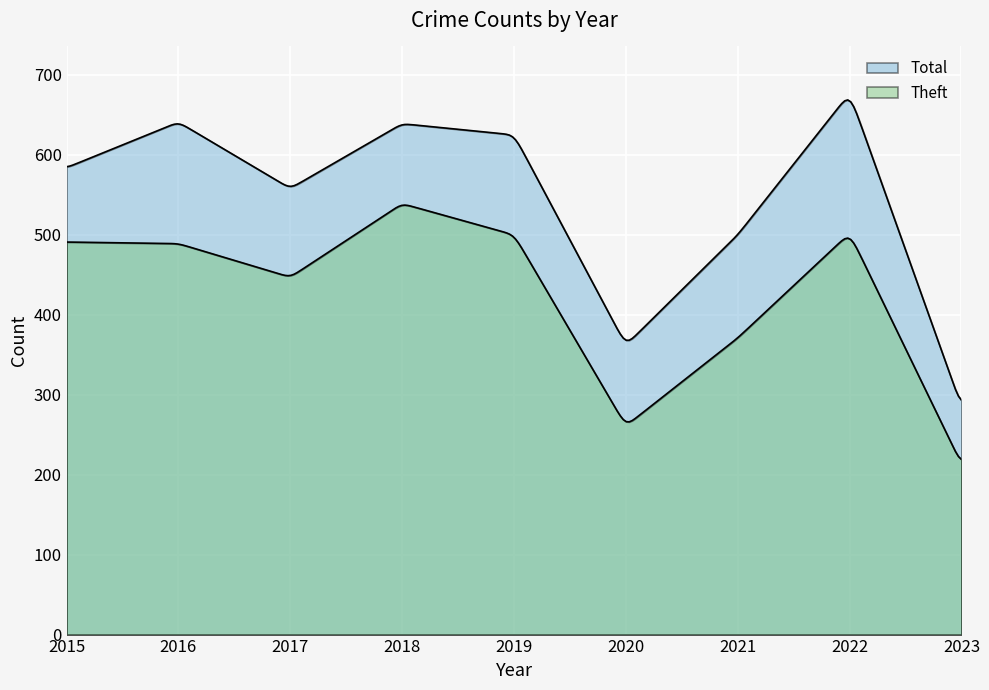

Is the value of Theft at 2021 greater than the value of Total at 2017?

No